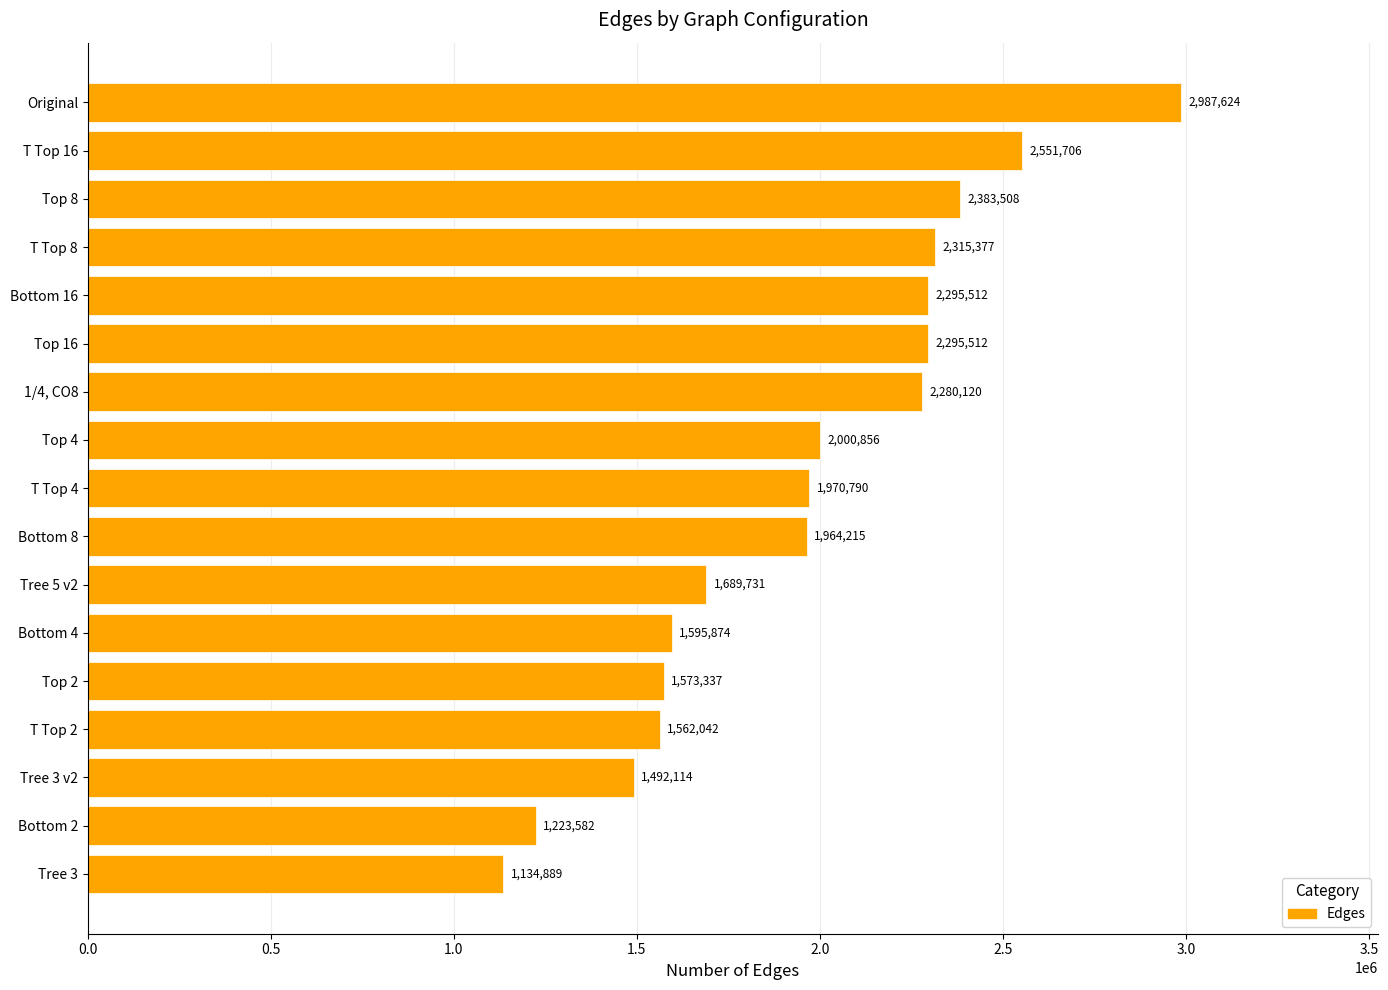

Which label corresponds to the largest value in the chart?

Original